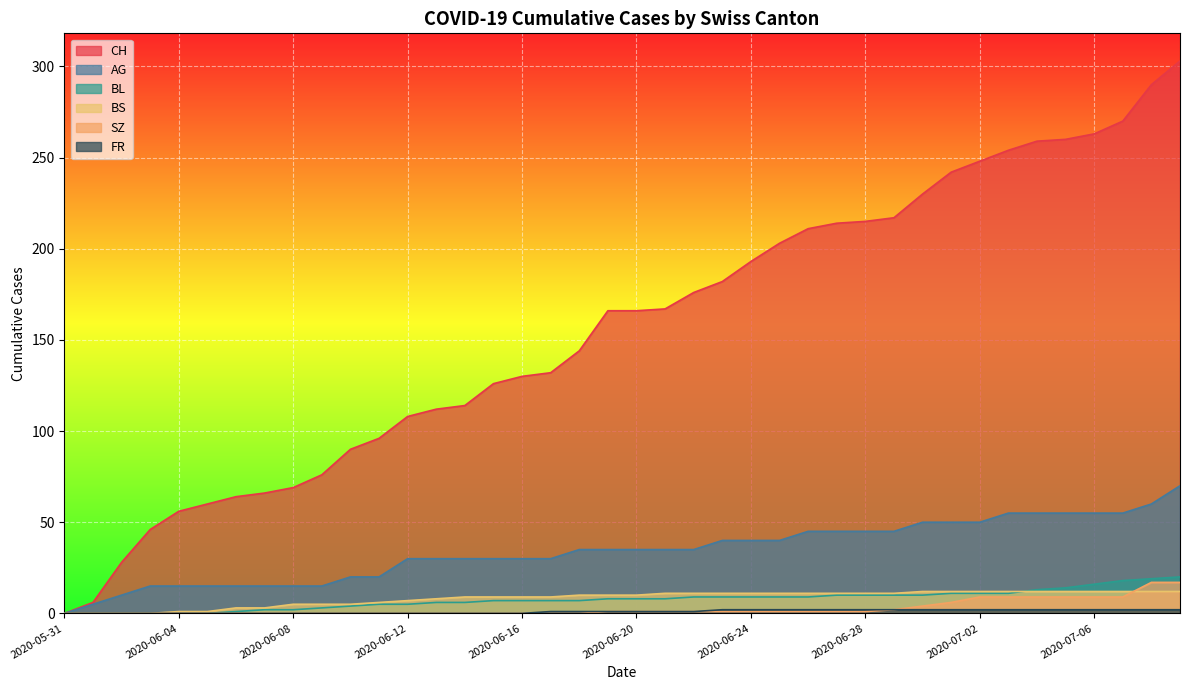

How many categories are shown in the chart?

40